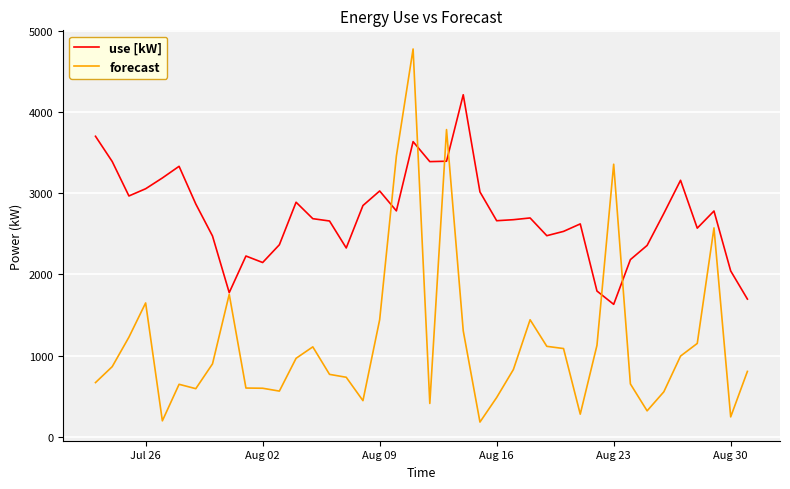

Rank the series by their maximum value, from highest to lowest.

forecast, use [kW]